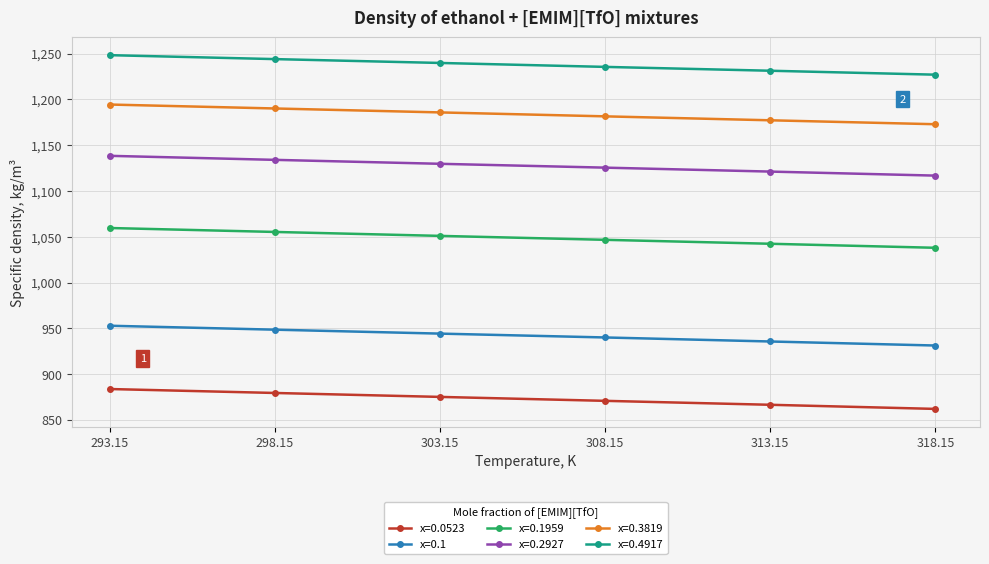

List the series in order of their peak value, highest first.

x=0.4917, x=0.3819, x=0.2927, x=0.1959, x=0.1, x=0.0523